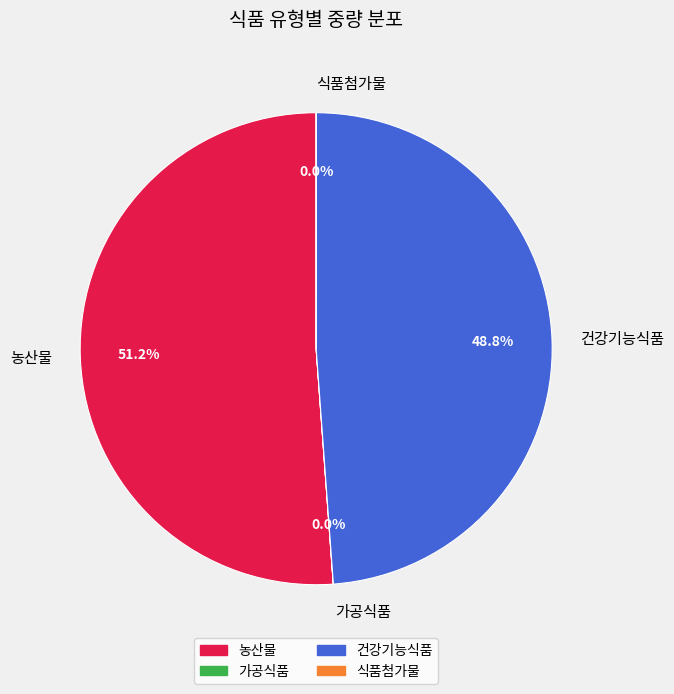

To the nearest percent, what is the average slice percentage?

25%